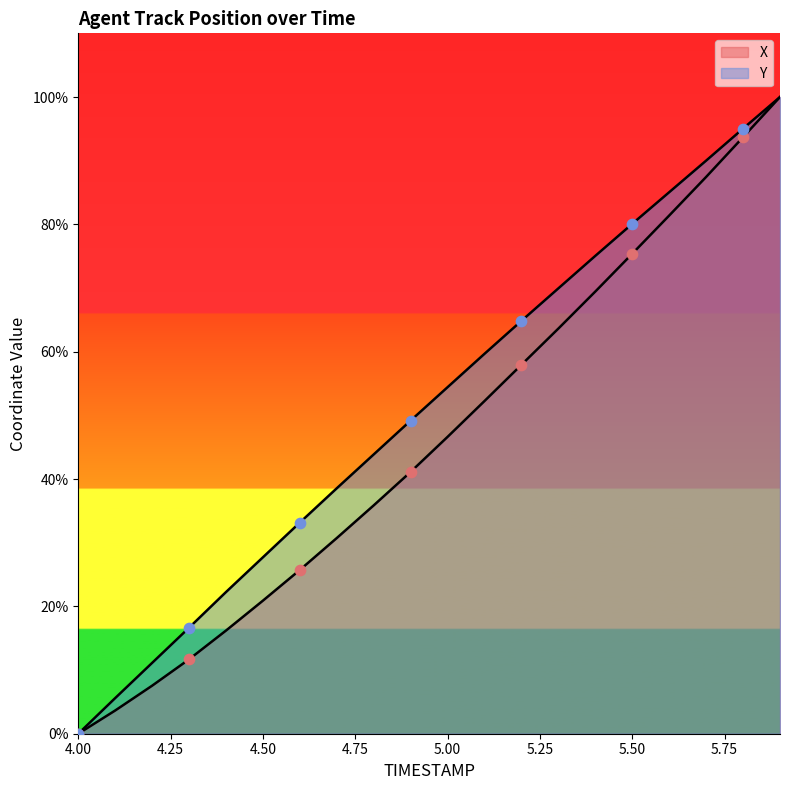

Which series has the largest Y range (max minus min)?

X